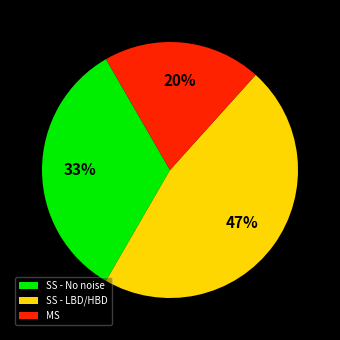

The SS - No noise slice represents 33% of the pie. True or false?

True